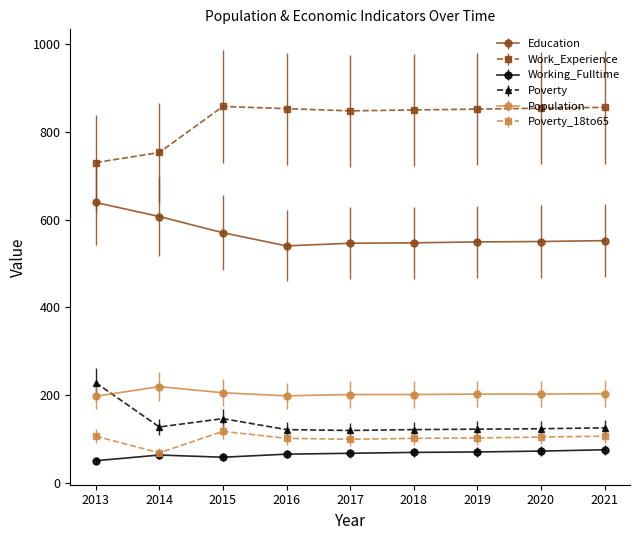

What is the average value of the Population series?

203